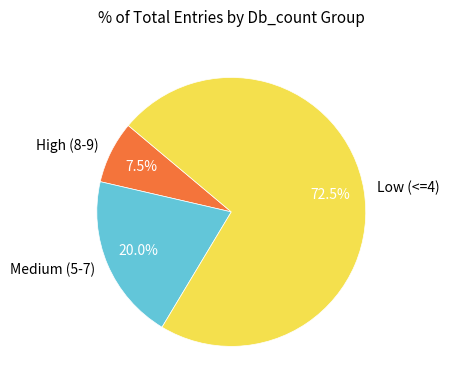

Approximately how many times larger is the value at Medium (5-7) compared to High (8-9)?

2.7